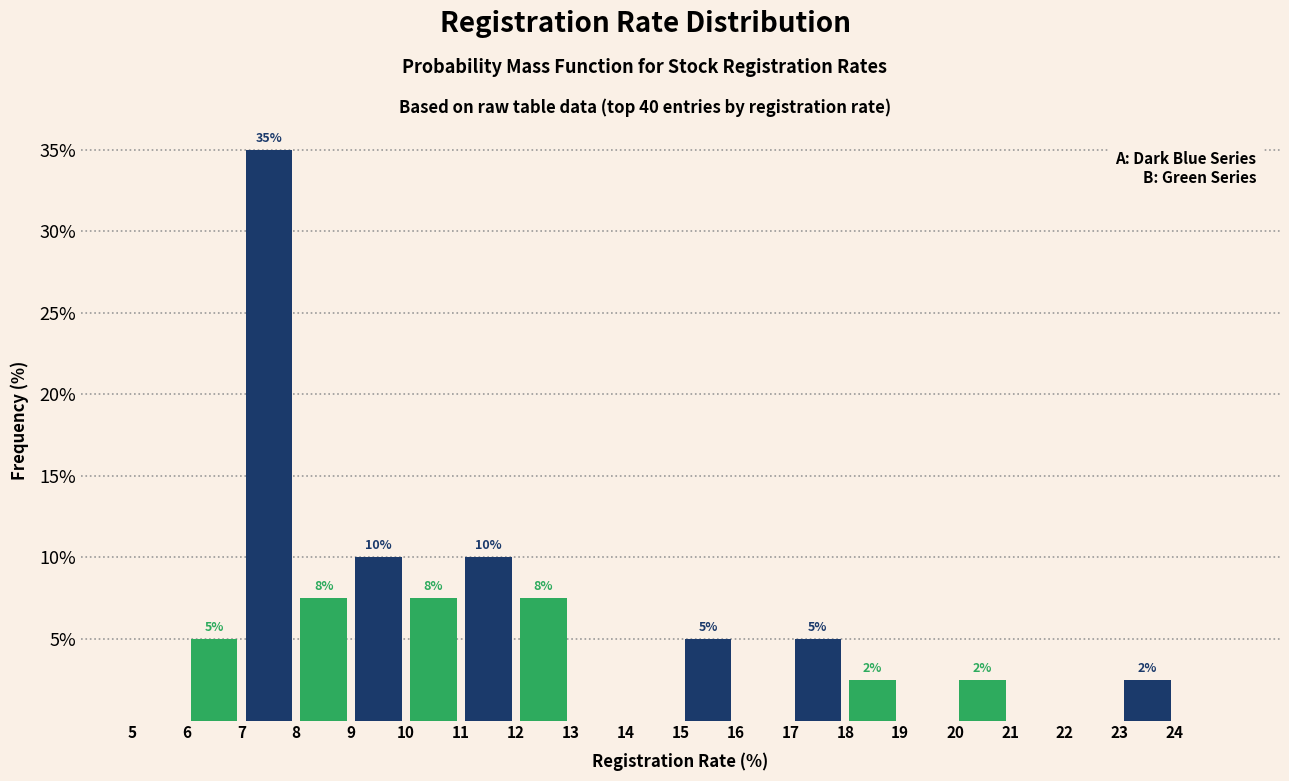

At which category is the sum across all series the highest?

8